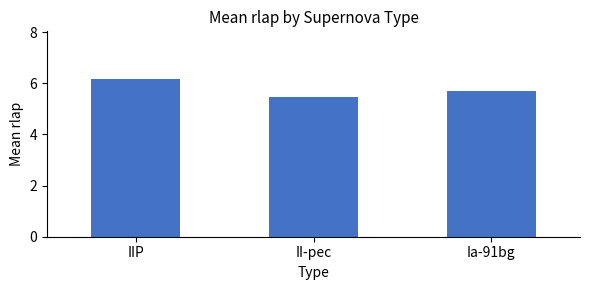

The value at Ia-91bg is 5.7. True or false?

True